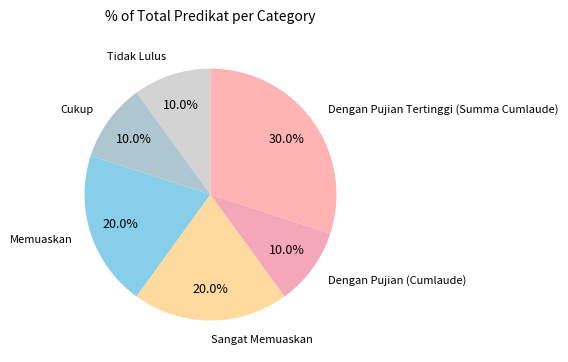

Does Dengan Pujian Tertinggi (Summa Cumlaude) represent more than half of the total?

No